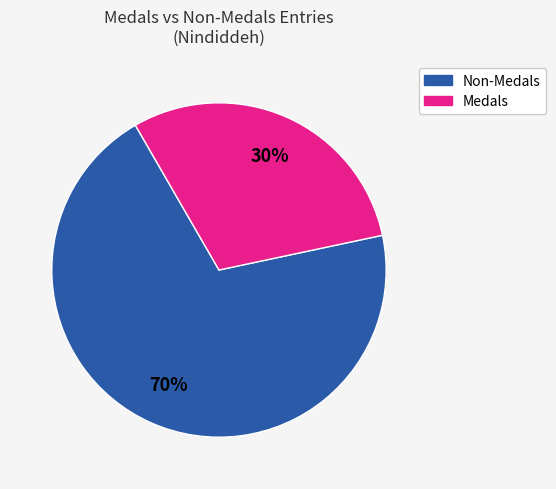

Is there any slice that represents more than half of the pie?

Yes